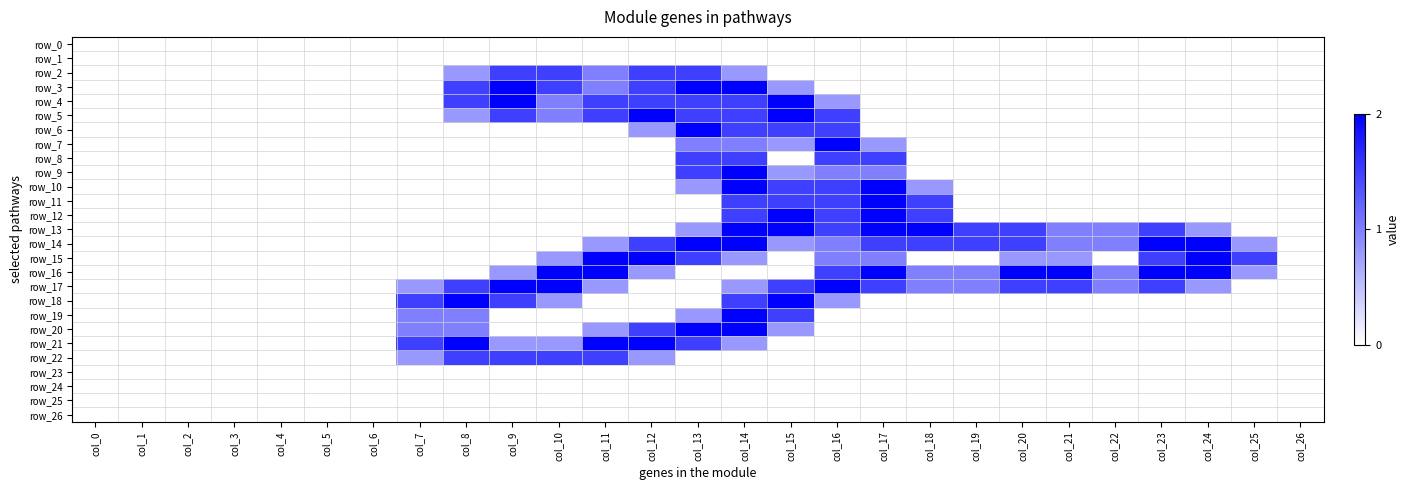

Is it true that row_7 equals 1.0 at col_23?

False